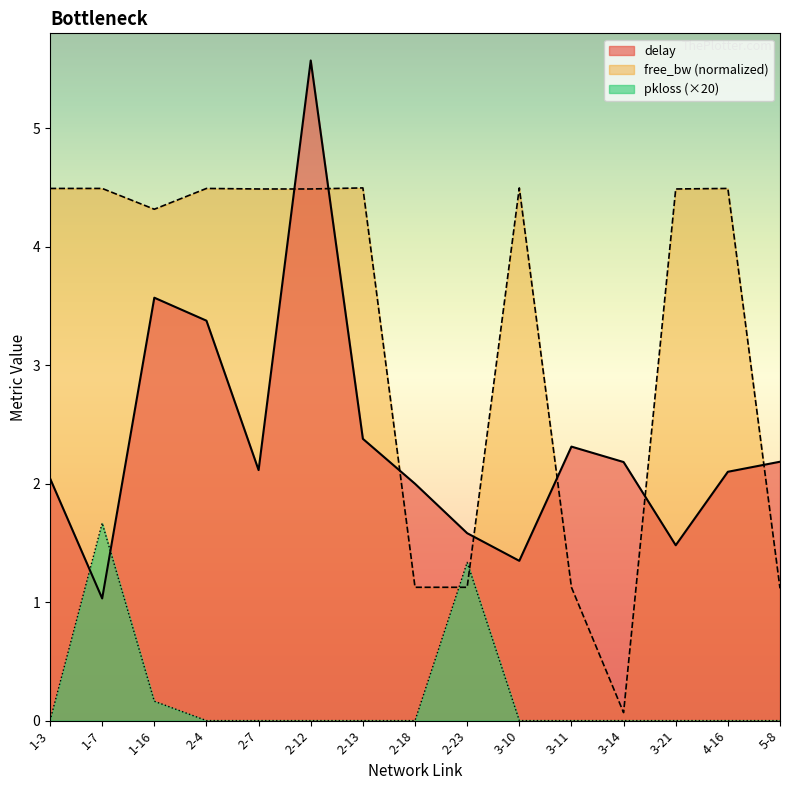

How many values in the delay series exceed 2?

10